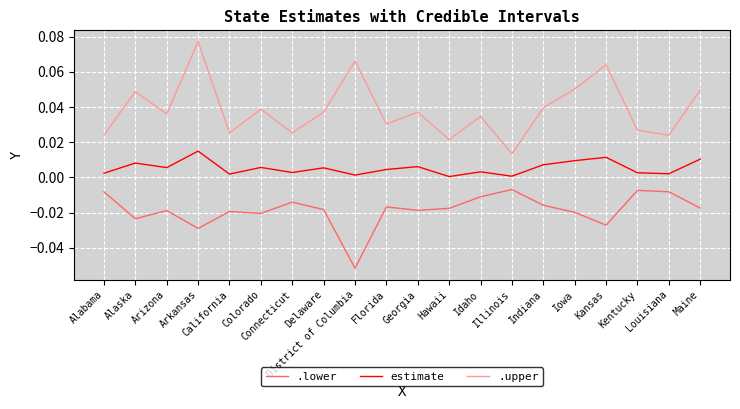

True or false: .upper and .lower intersect in this chart.

False